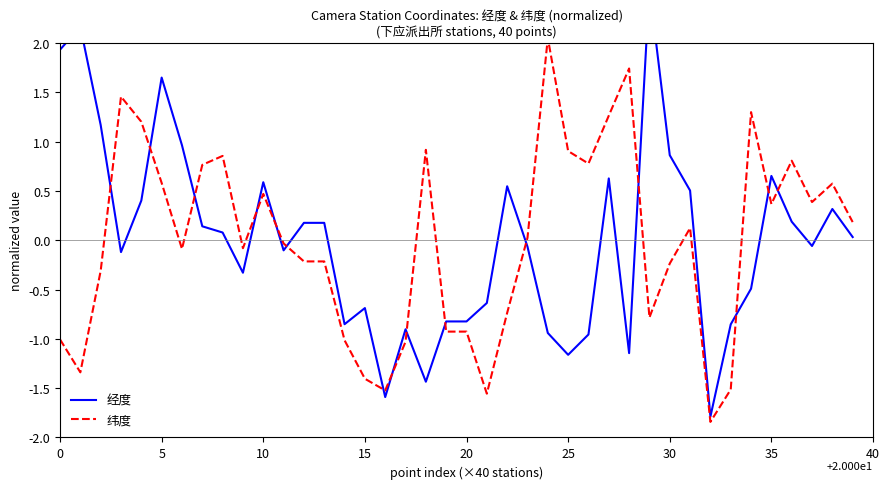

How many lines are shown in the chart?

2